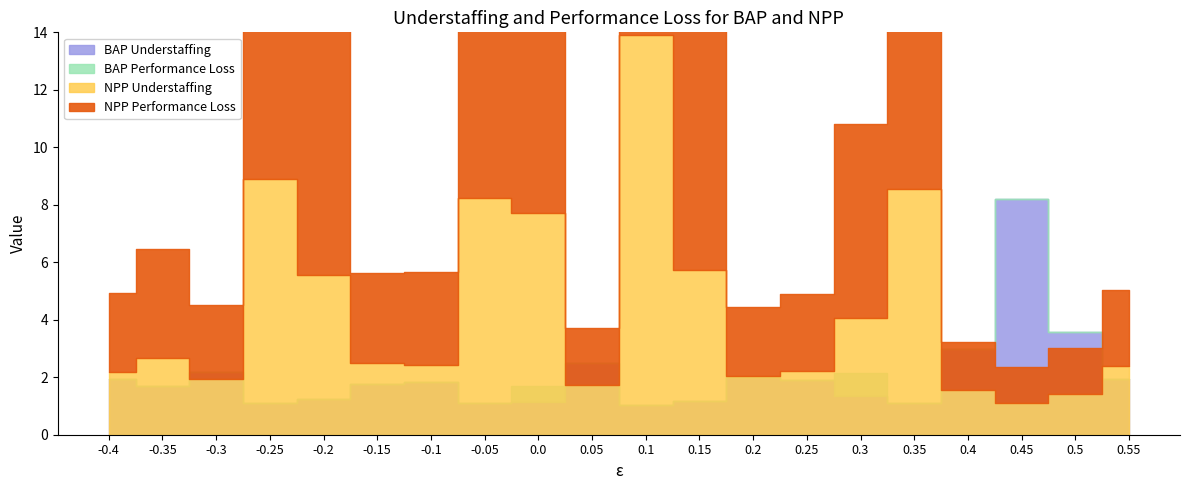

What is the total value across all series at 2?

8.2